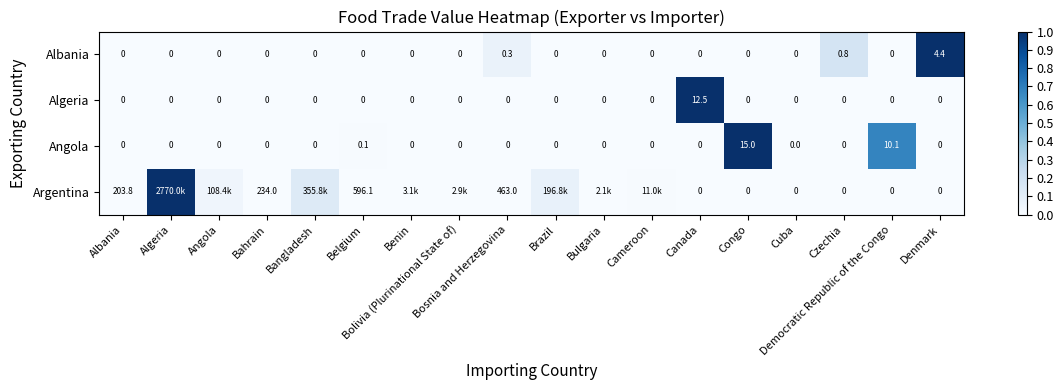

Which category has the highest value in the Albania series?

Denmark